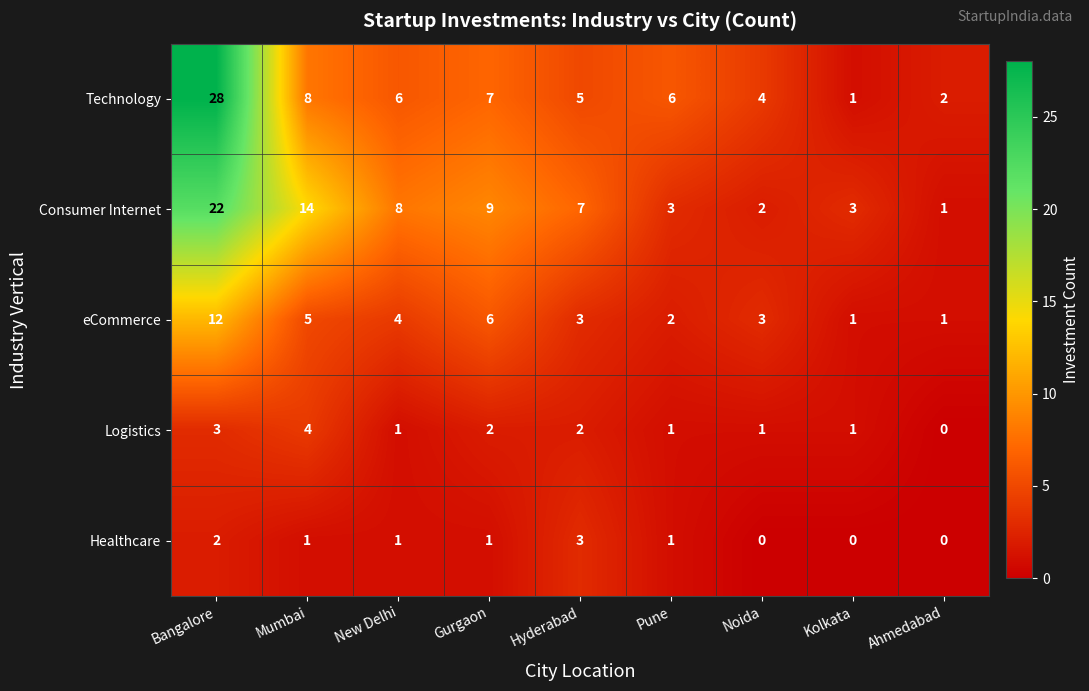

True or false: Consumer Internet has a value of 10 at New Delhi.

False